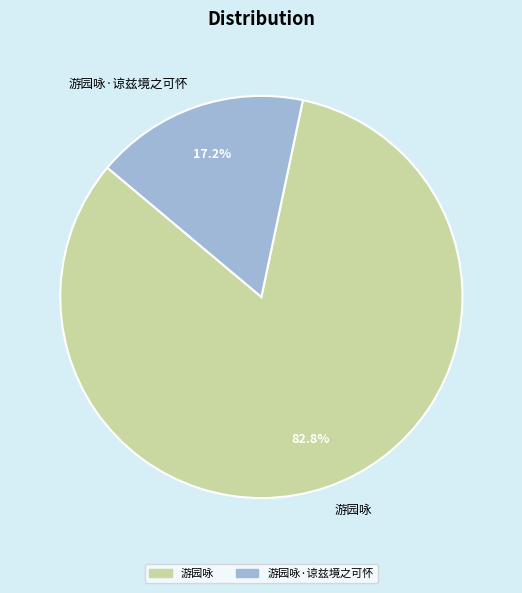

Is there a majority slice in this chart?

Yes